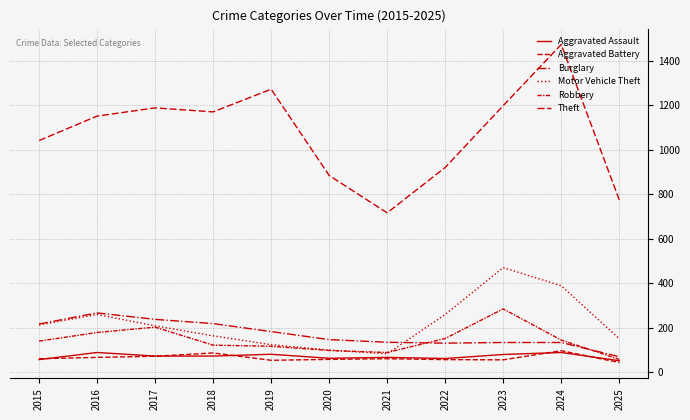

Is it true that Aggravated Battery equals 71 at 2017?

True